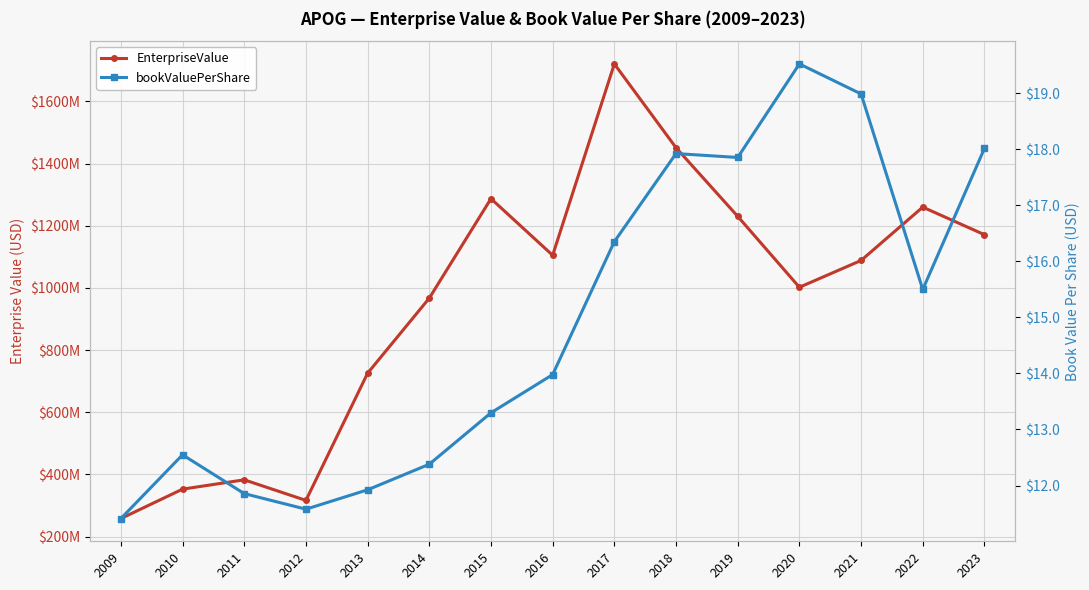

Count the number of categories in the chart.

15